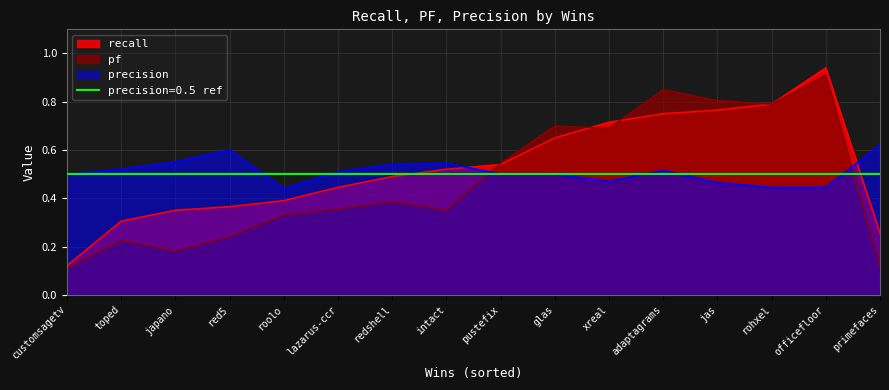

Is it true that recall equals 0.9 at glas?

False